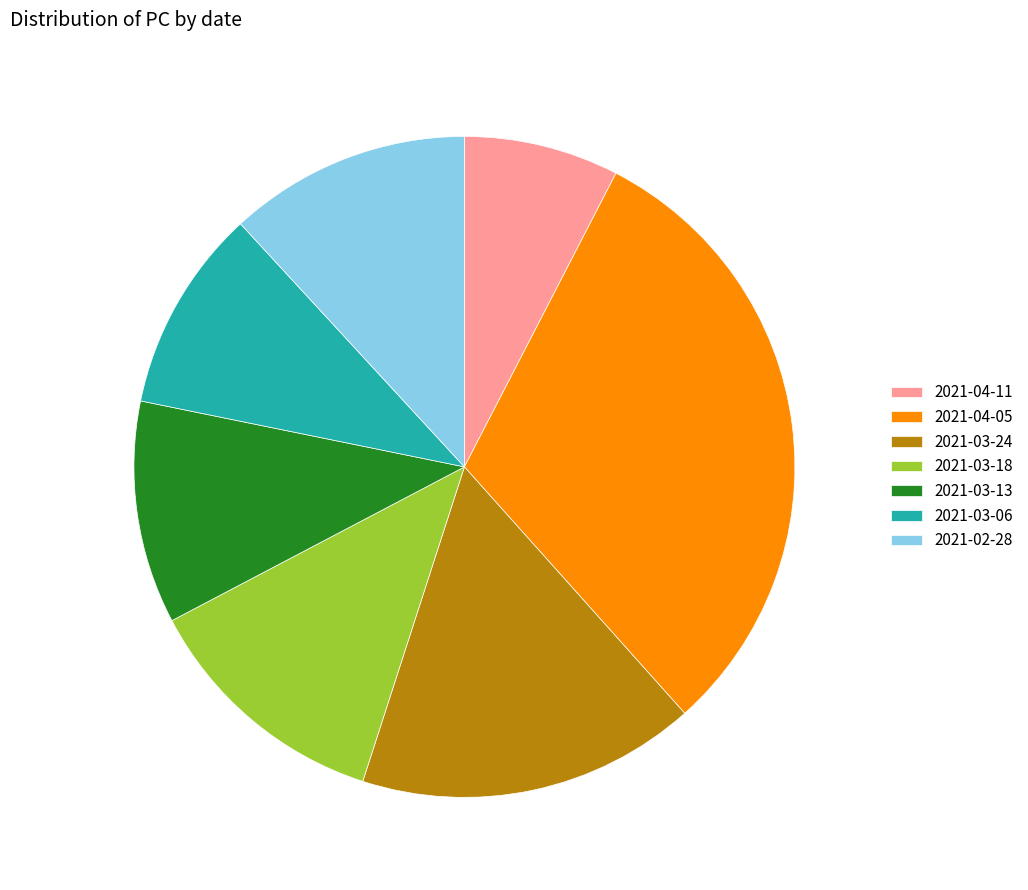

True or false: 2021-03-13 accounts for 2% of the total.

False